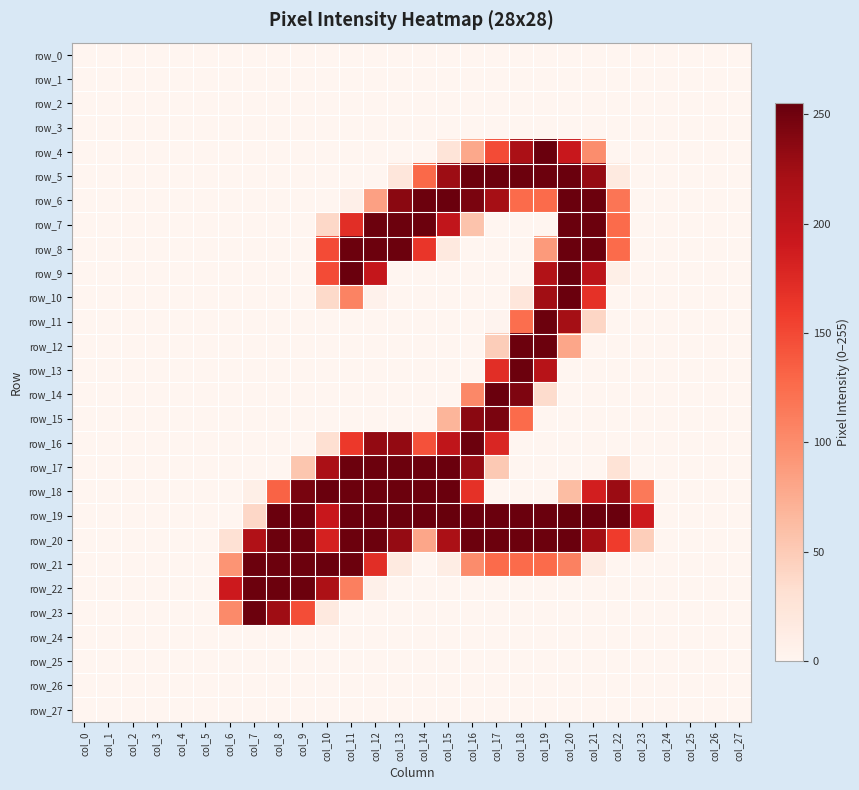

Is it true that row_7 equals 246 at col_11?

False